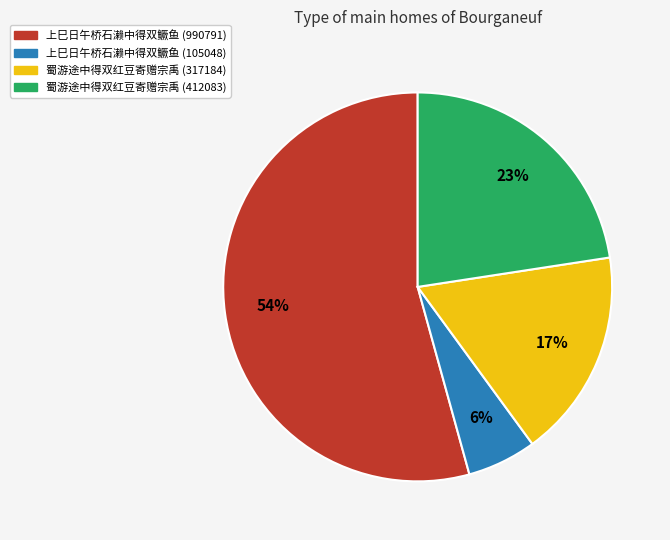

Is it true that 上巳日午桥石濑中得双鳜鱼 (990791) is 54% of the pie?

True